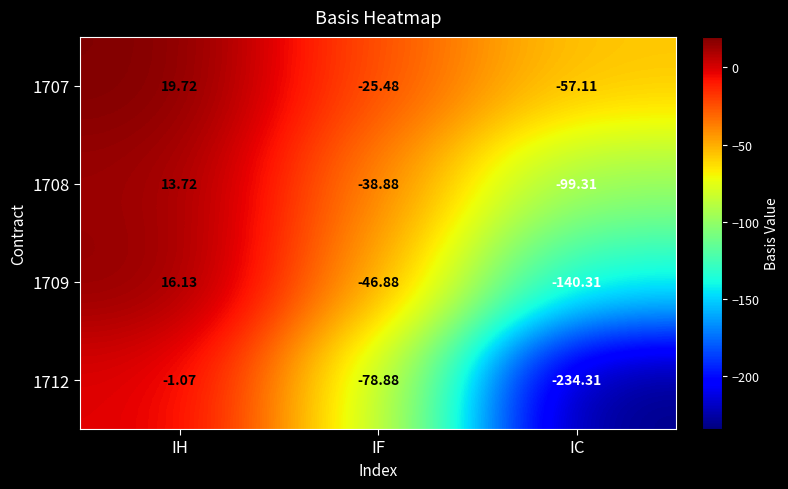

What is the greatest value displayed?

19.7